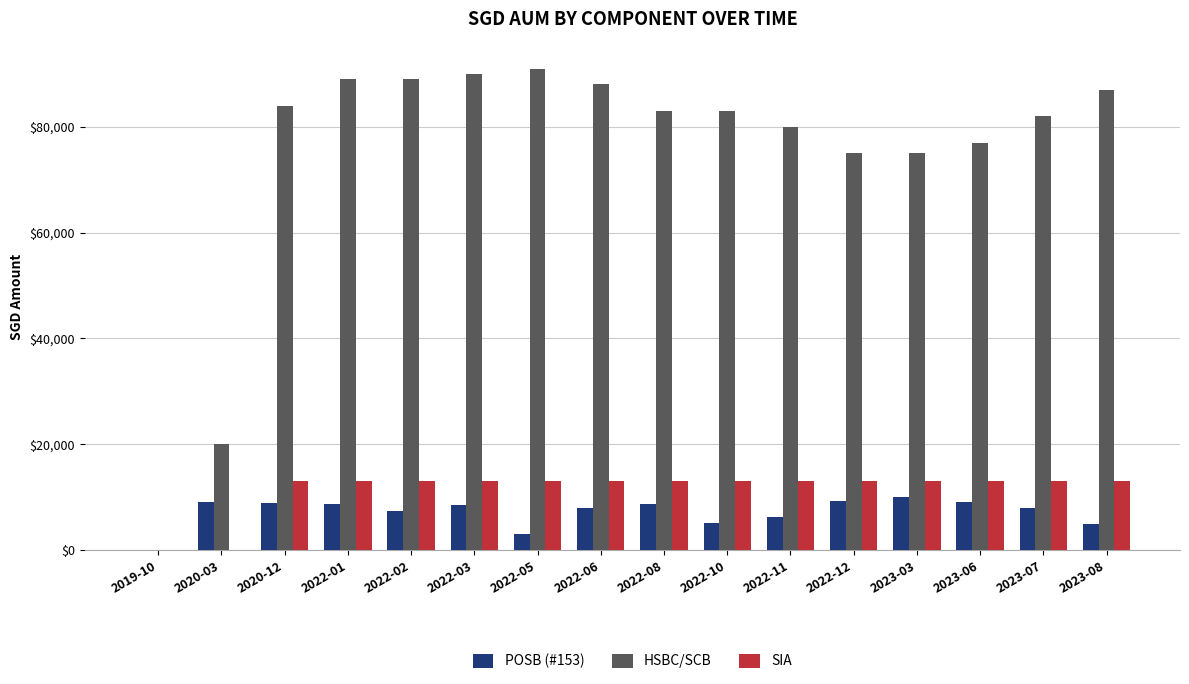

At which label is HSBC/SCB closest to 45500?

2020-03